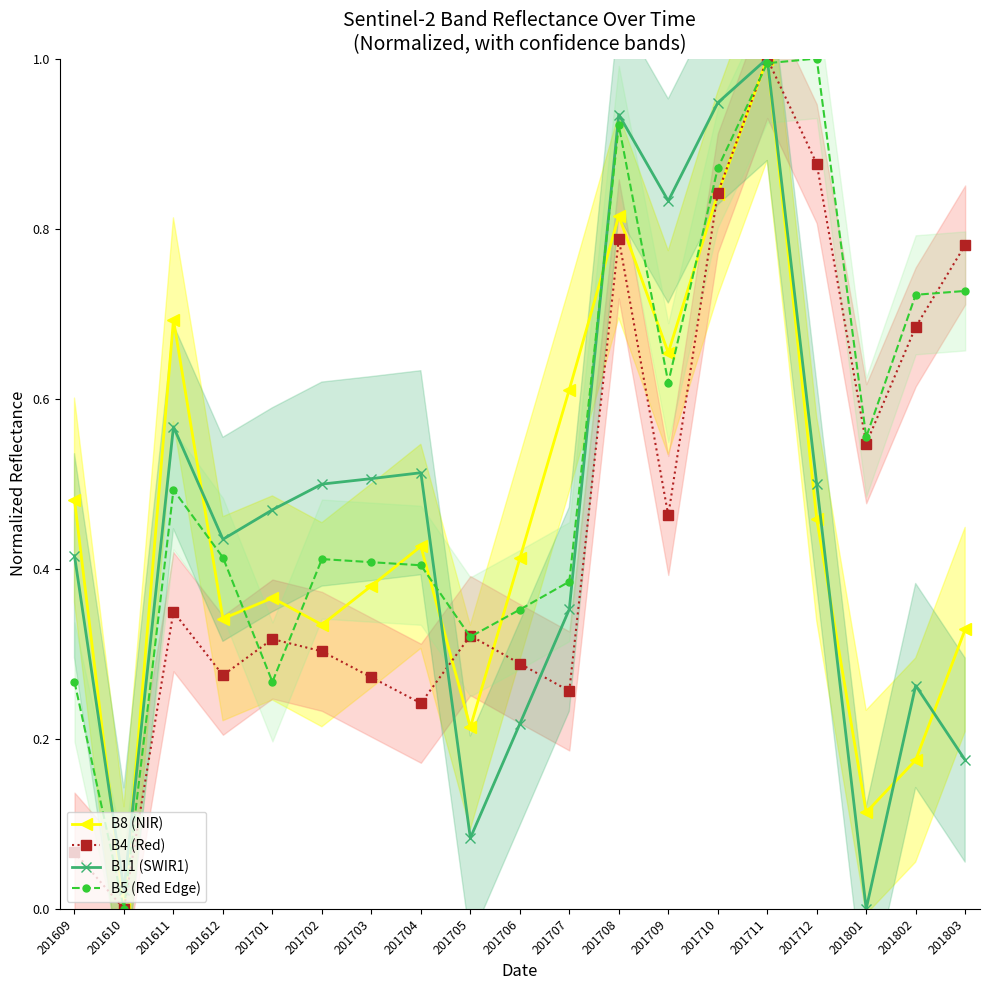

How many data points in B8 (NIR) are above 0?

18